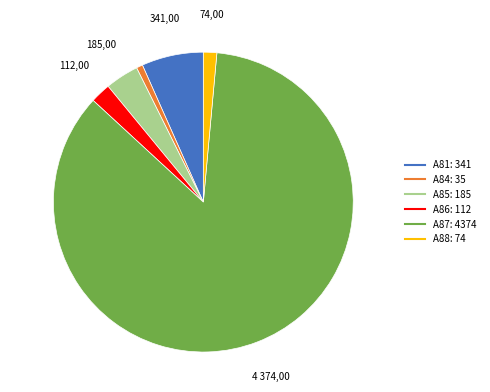

True or false: A88 accounts for 1% of the total.

True